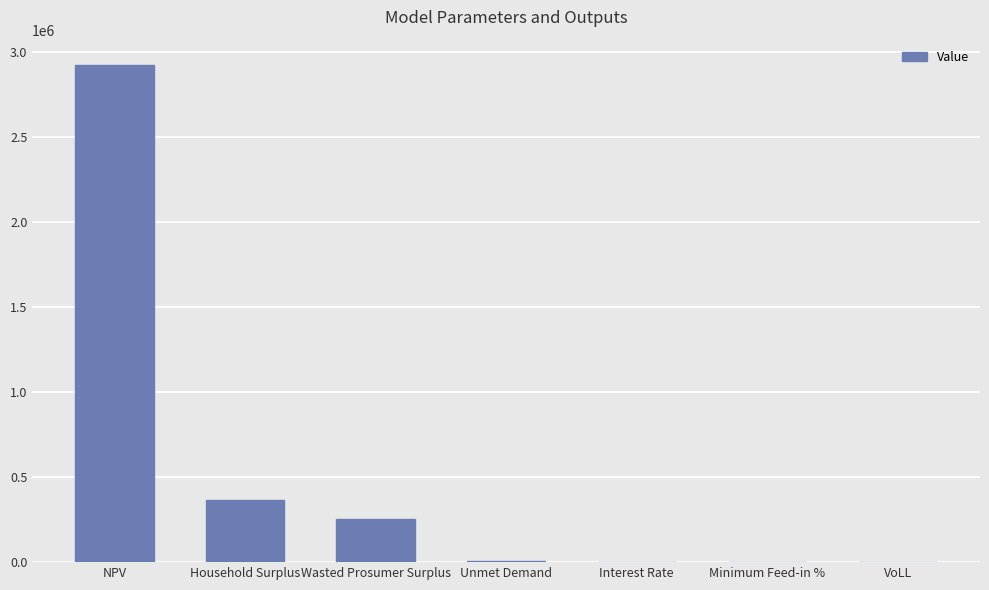

Count the number of categories in the chart.

7